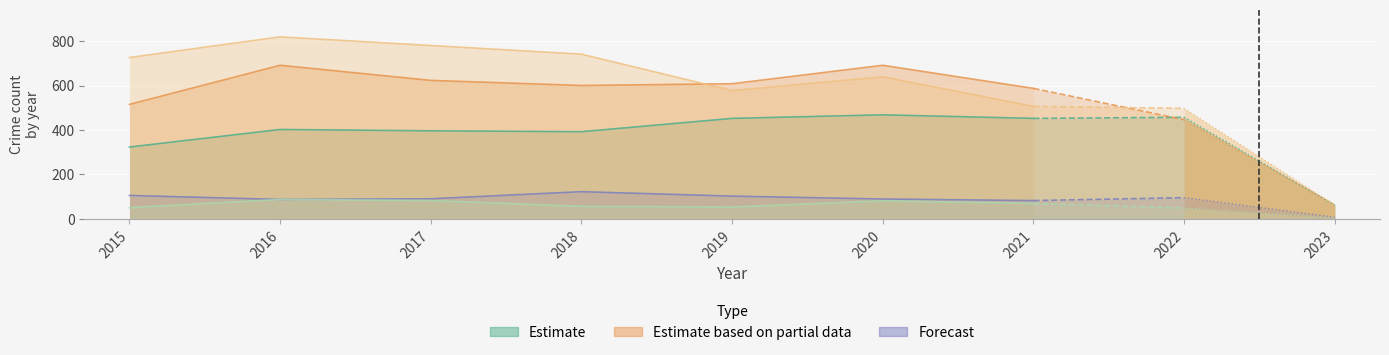

Reading left to right, list all the values displayed in this chart.

Aggravated Assault: 323	402	396	392	452	468	452
Aggravated Battery: 515	691	623	600	608	691	587
Criminal Sexual Assault: 105	87	90	122	102	89	82
Homicide: 50	87	82	56	53	81	69
Robbery: 726	819	780	741	577	639	506